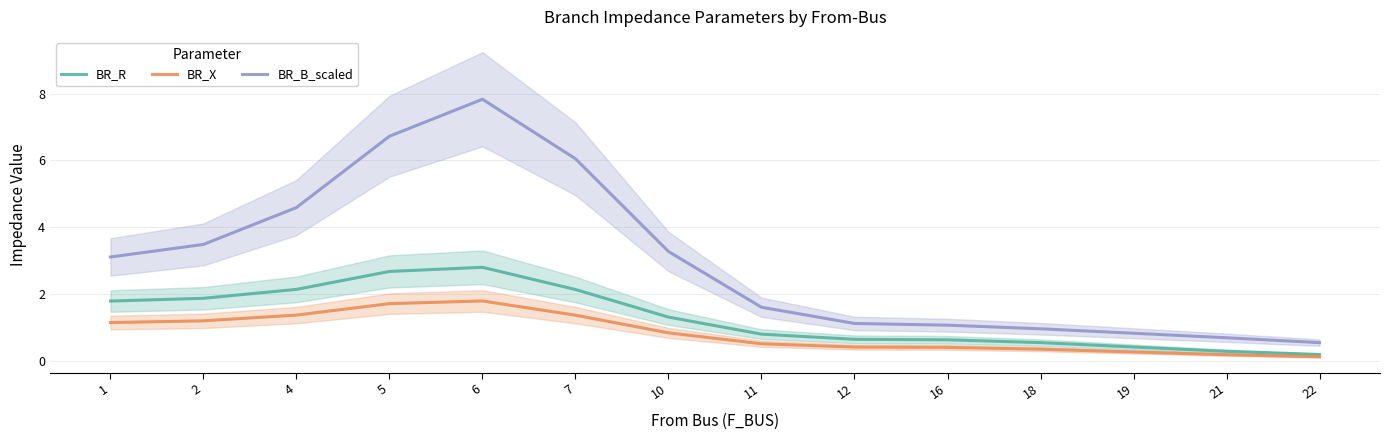

How many interior local peaks does the BR_B_scaled series have?

1